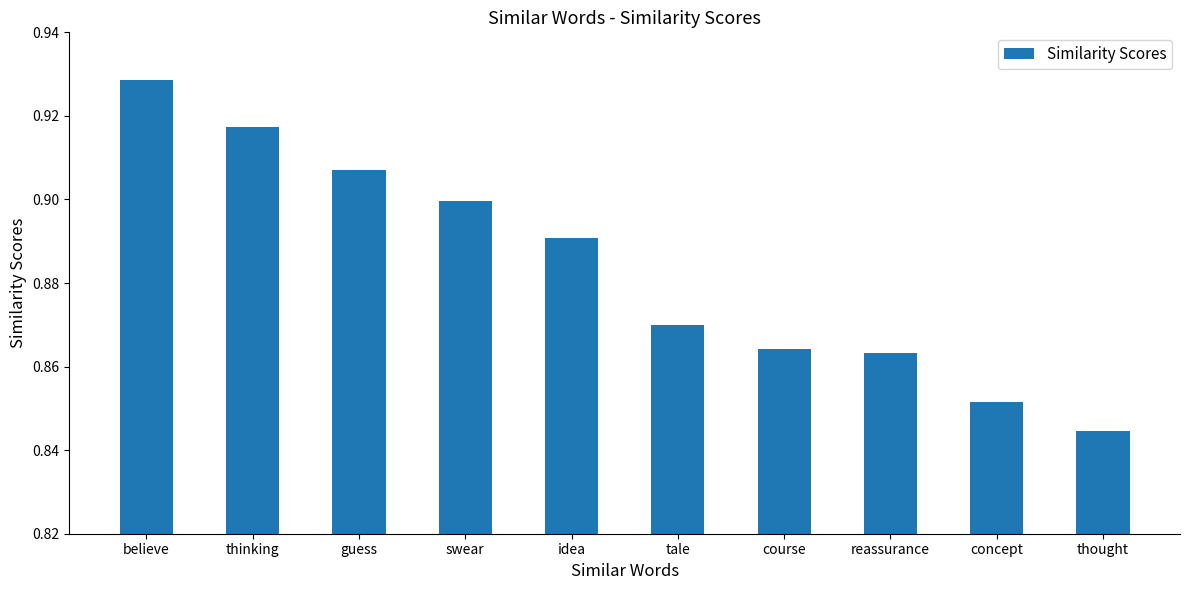

Count the values in the range 0 to 1.

10